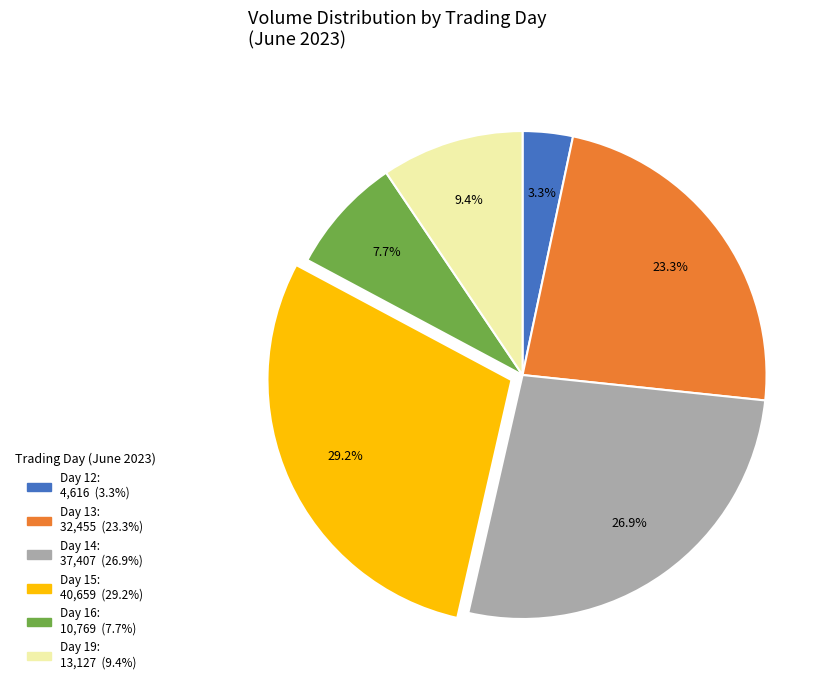

How many slices are in this pie chart?

6